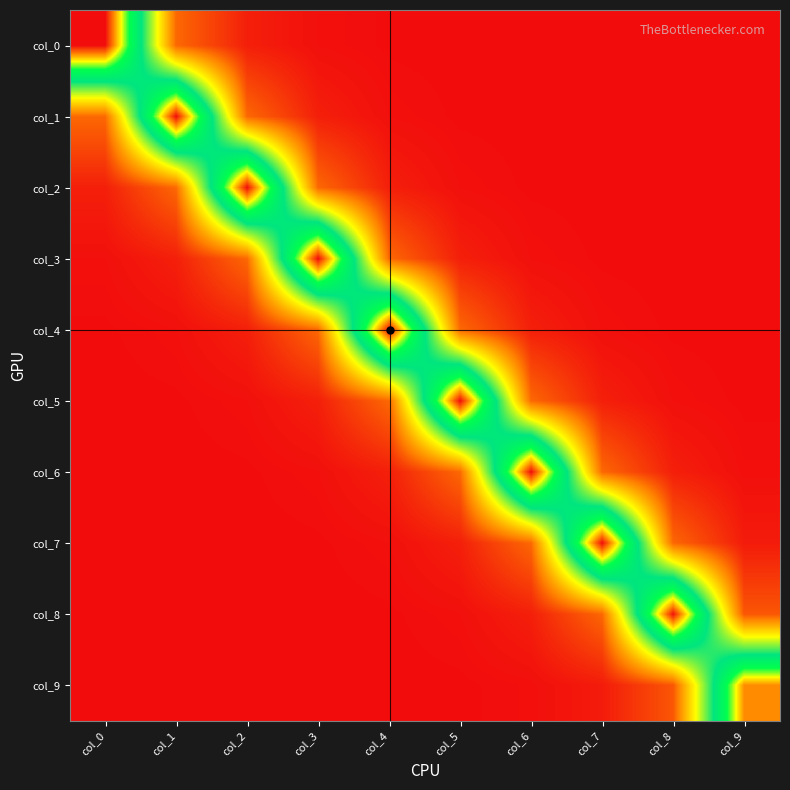

What is the difference between the highest and lowest values at col_3?

2.2